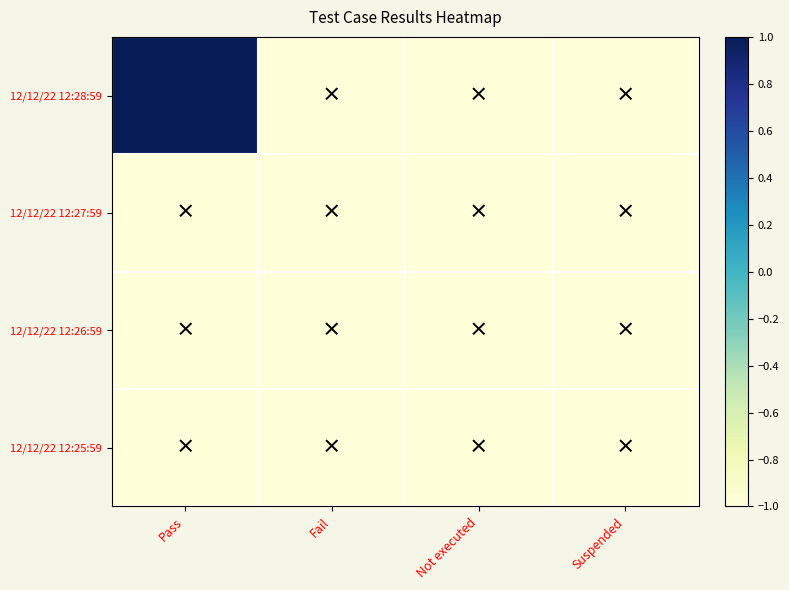

At which category is the sum across all series the highest?

Pass